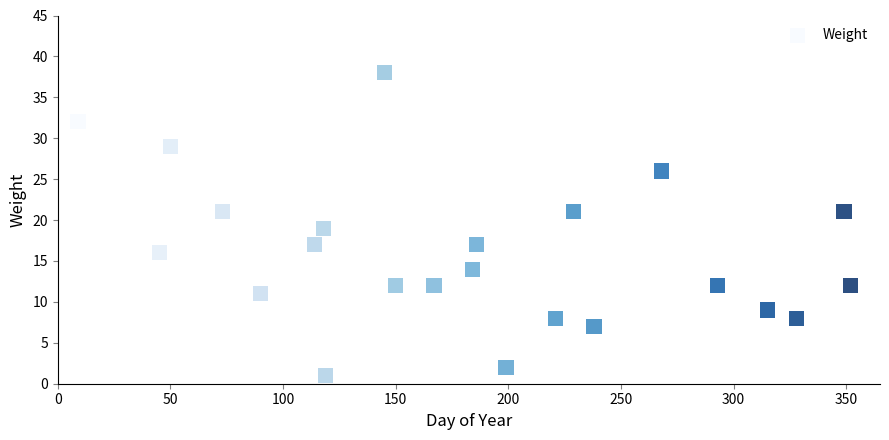

What is the range of X values (max minus min)?

343